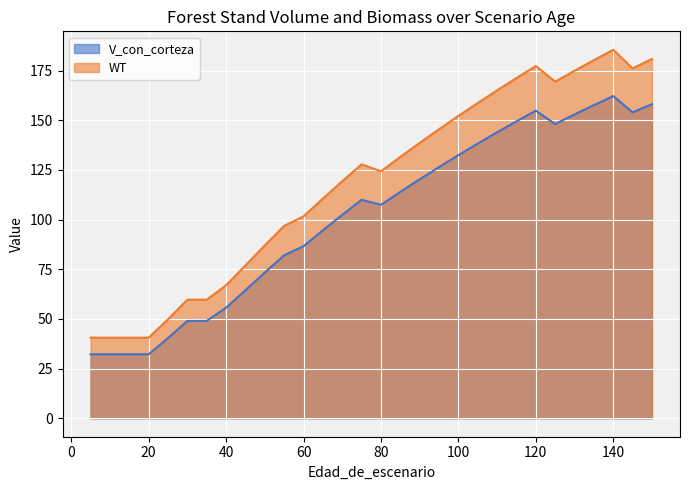

True or false: WT has more than 2 points higher than both neighbors.

True